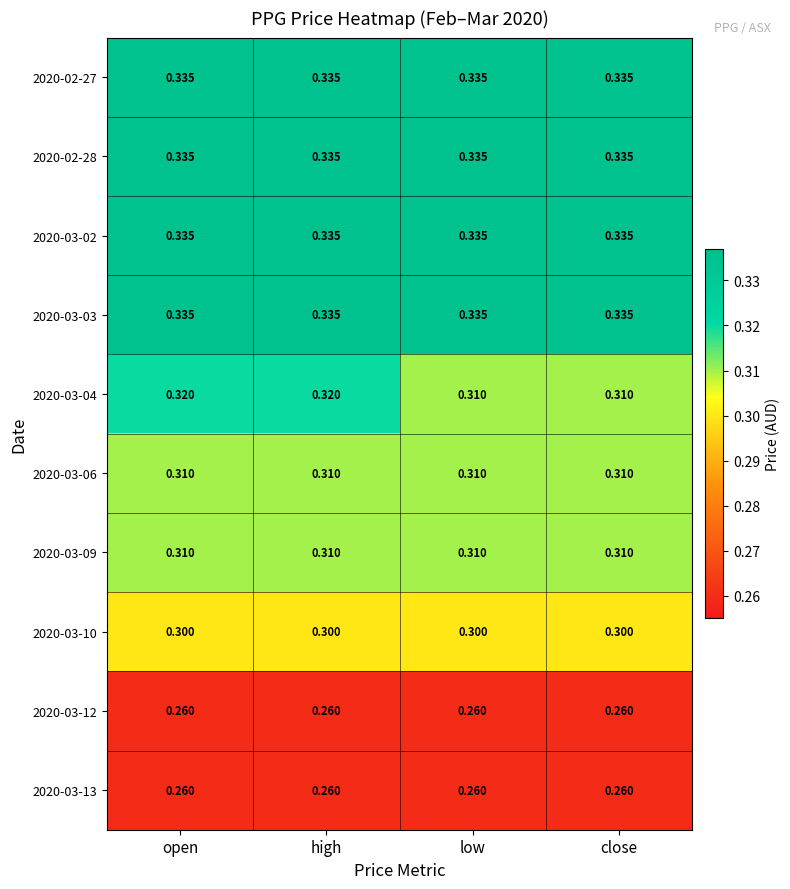

Is the value of 2020-02-28 at high greater than the value of 2020-03-12 at low?

Yes